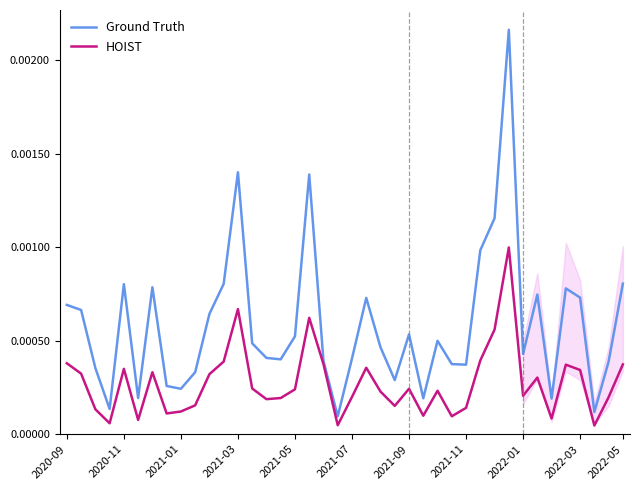

Rank the series by their average value, from lowest to highest.

HOIST, Ground Truth